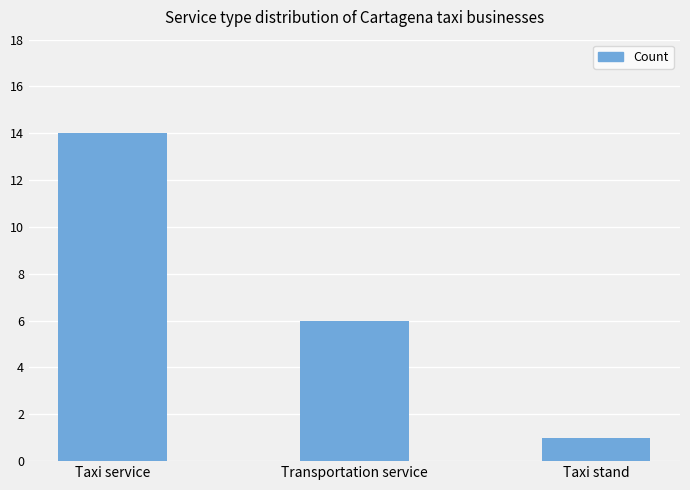

Count the number of categories in the chart.

3